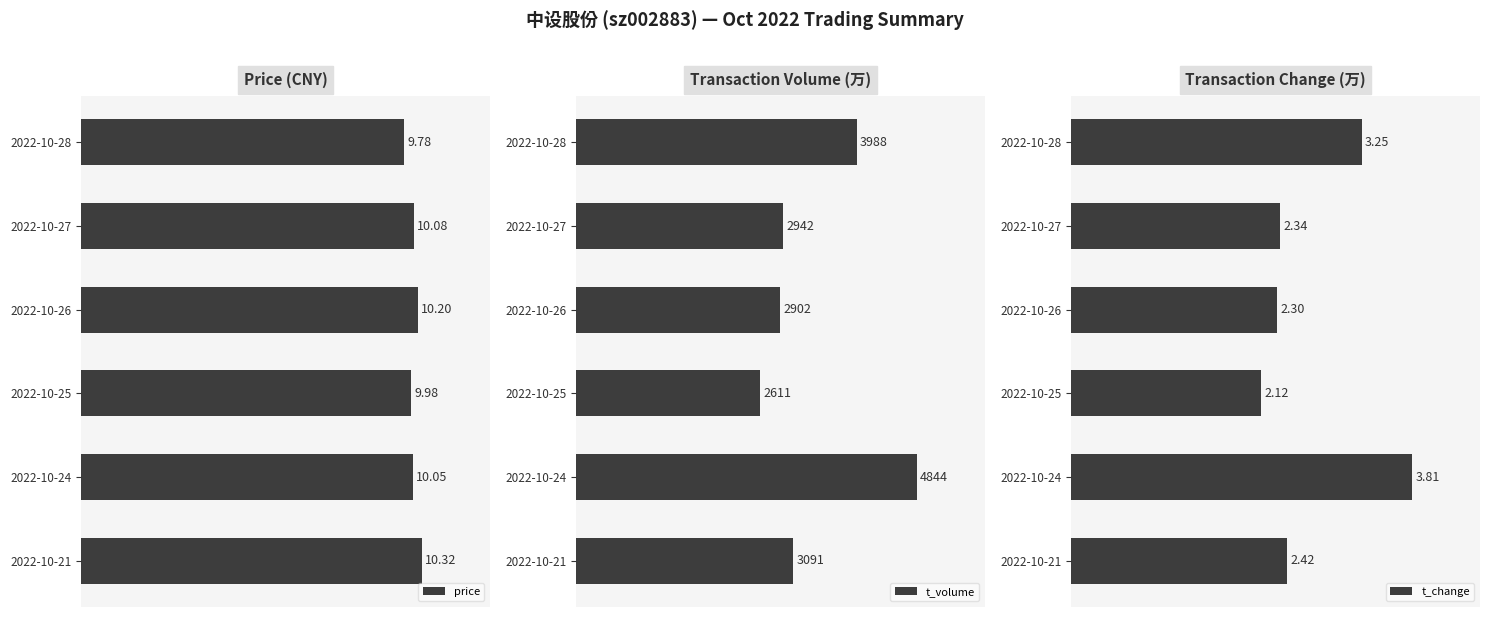

Between 2022-10-21 and 2022-10-25, which is larger?

2022-10-21